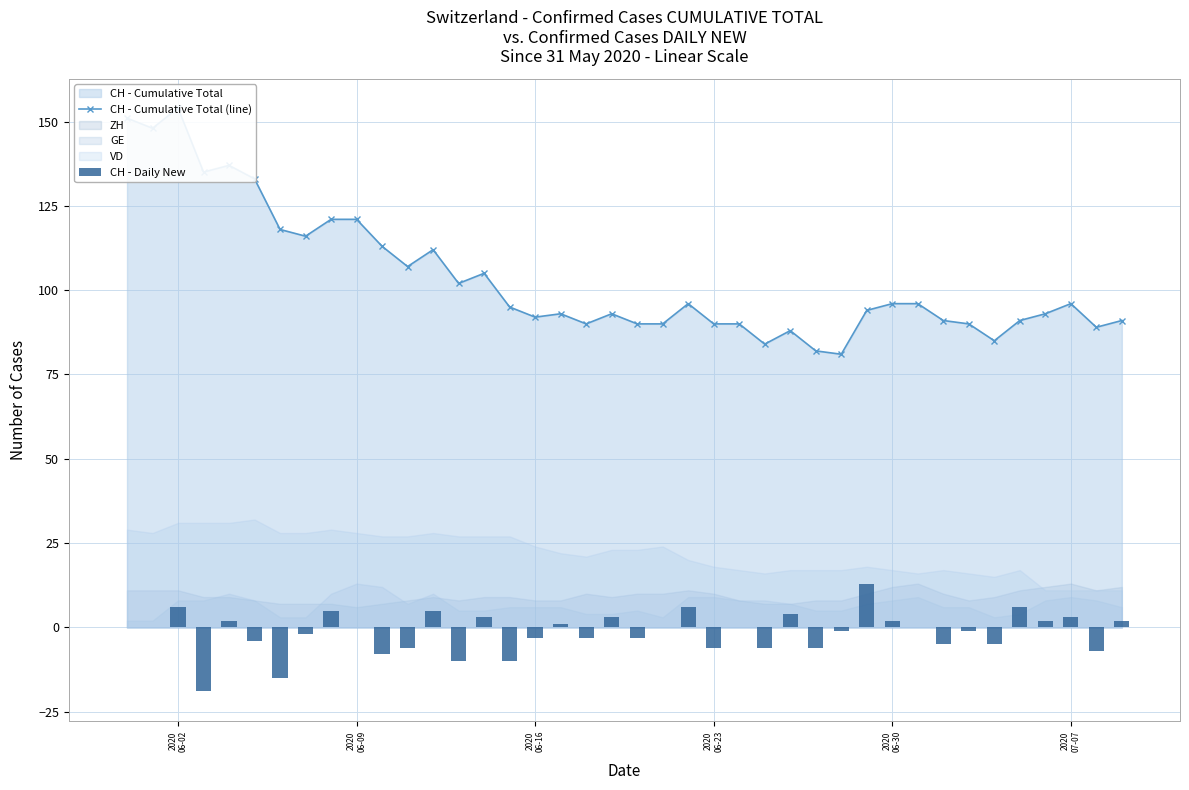

How many data points in CH - Daily New are above 0?

15